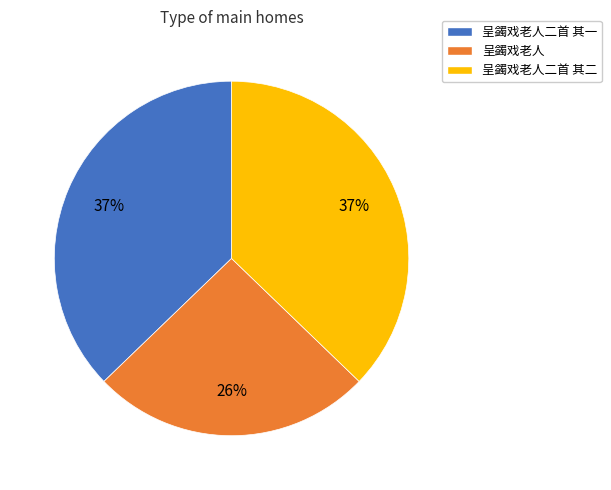

Count the number of slices in the pie.

3